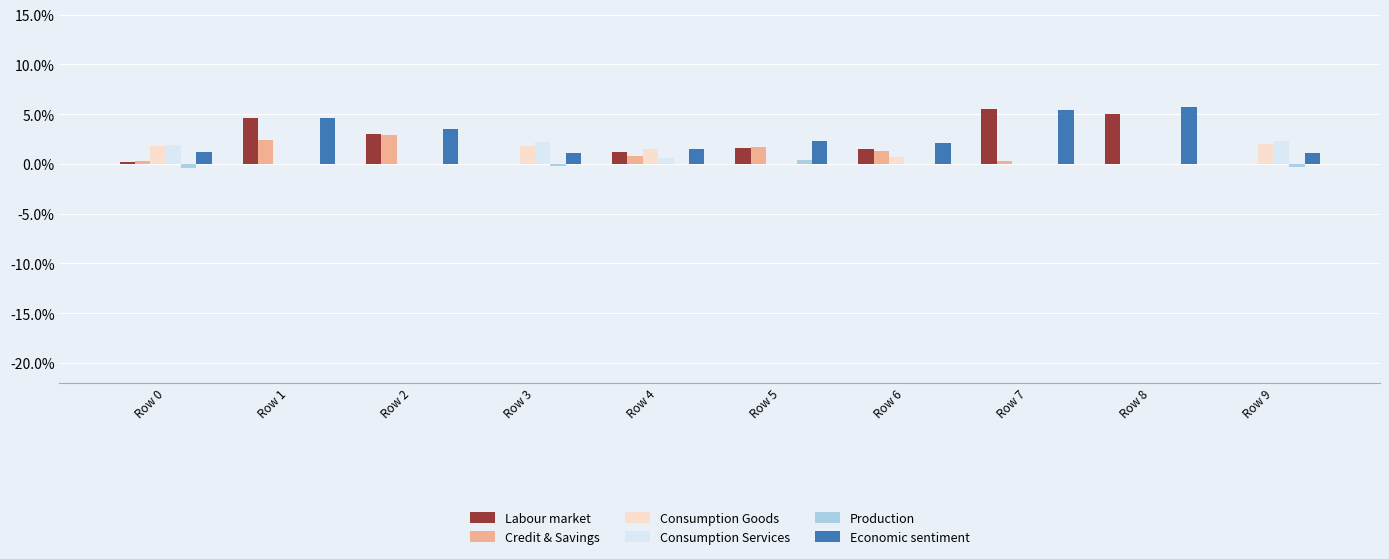

Reading right to left, extract all data points from this chart.

Labour market: Row 9=0.0	Row 8=0.1	Row 7=0.1	Row 6=0.0	Row 5=0.0	Row 4=0.0	Row 3=0.0	Row 2=0.0	Row 1=0.0	Row 0=0.0
Credit & Savings: Row 9=0.0	Row 8=0.0	Row 7=0.0	Row 6=0.0	Row 5=0.0	Row 4=0.0	Row 3=0.0	Row 2=0.0	Row 1=0.0	Row 0=0.0
Consumption Goods: Row 9=0.0	Row 8=0.0	Row 7=0.0	Row 6=0.0	Row 5=0.0	Row 4=0.0	Row 3=0.0	Row 2=0.0	Row 1=0.0	Row 0=0.0
Consumption Services: Row 9=0.0	Row 8=0.0	Row 7=0.0	Row 6=0.0	Row 5=0.0	Row 4=0.0	Row 3=0.0	Row 2=0.0	Row 1=0.0	Row 0=0.0
Production: Row 9=-0.0	Row 8=0.0	Row 7=0.0	Row 6=0.0	Row 5=0.0	Row 4=0.0	Row 3=-0.0	Row 2=0.0	Row 1=0.0	Row 0=-0.0
Economic sentiment: Row 9=0.0	Row 8=0.1	Row 7=0.1	Row 6=0.0	Row 5=0.0	Row 4=0.0	Row 3=0.0	Row 2=0.0	Row 1=0.0	Row 0=0.0